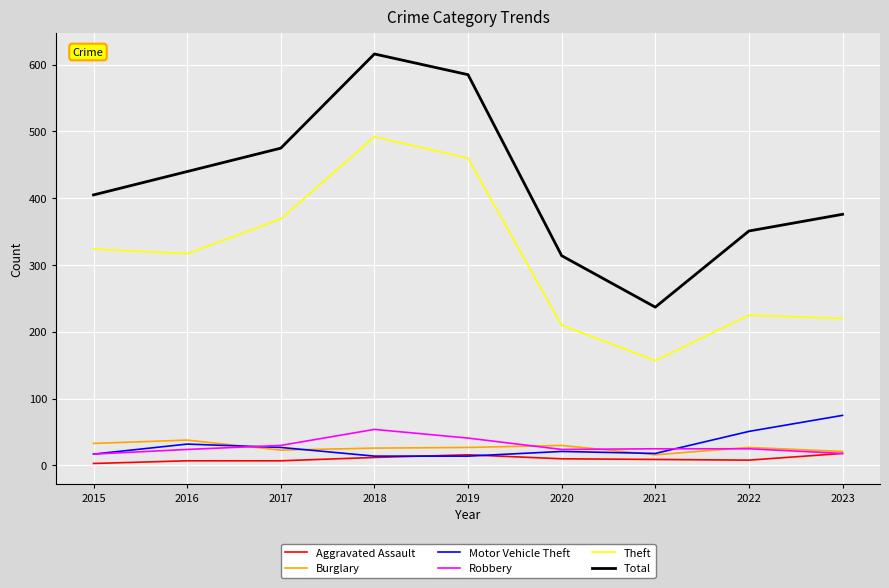

What is the minimum value shown in the chart?

3